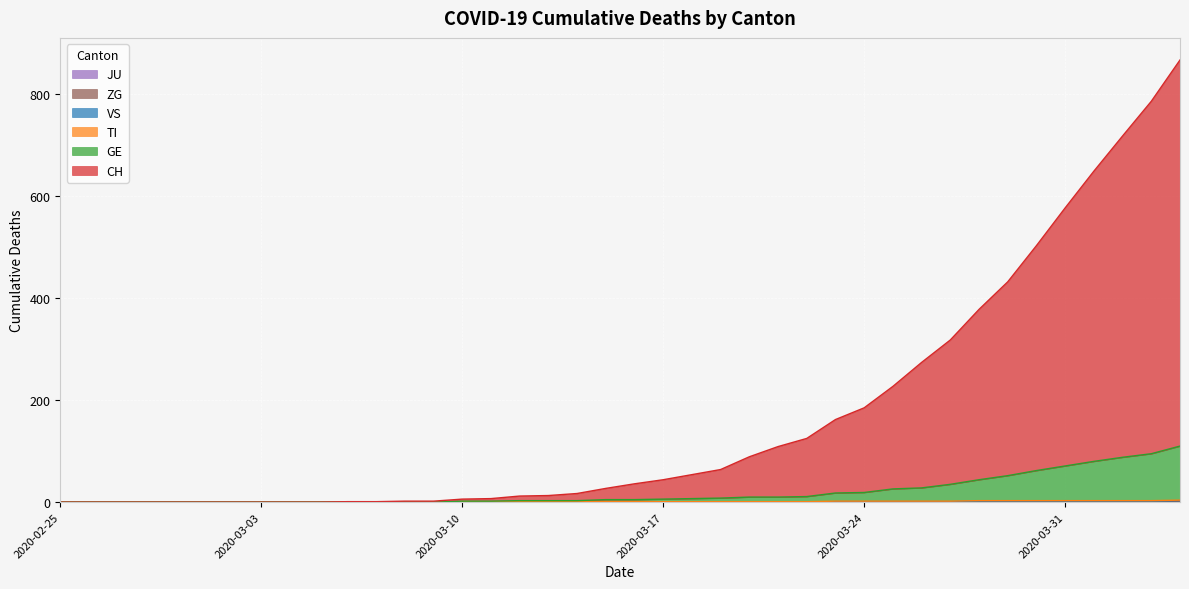

At which label does GE first exceed 5?

2020-03-17